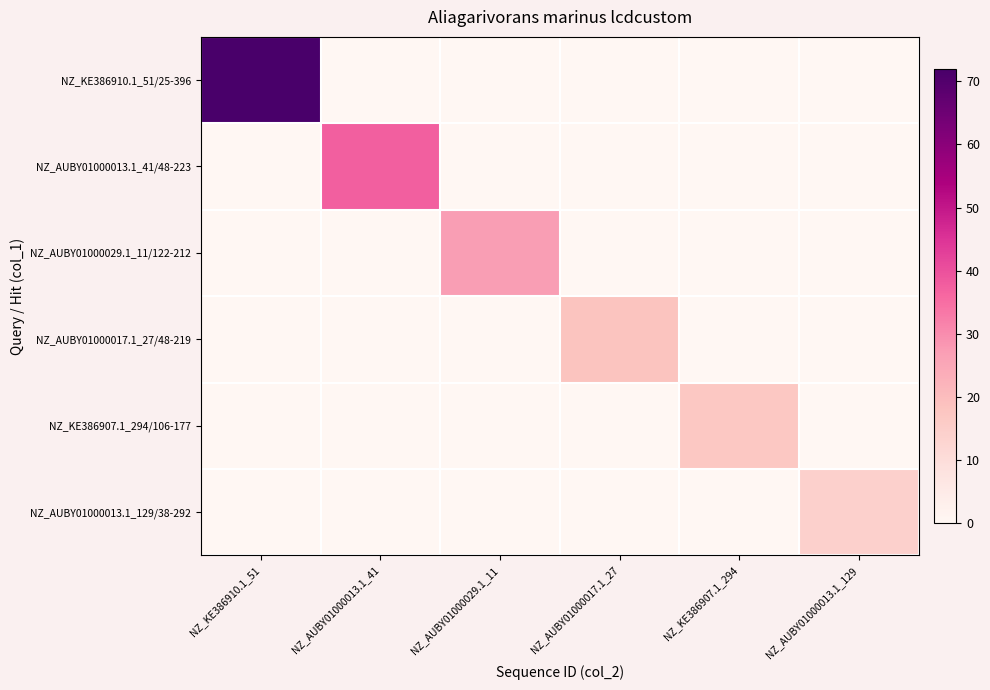

How many distinct data groups are displayed?

6